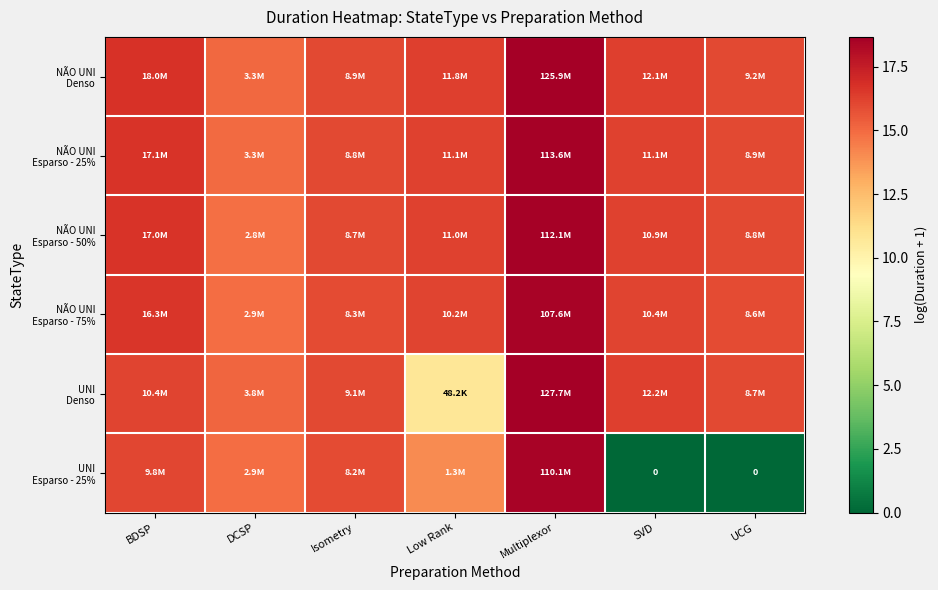

At which category is the sum across all series the highest?

Multiplexor